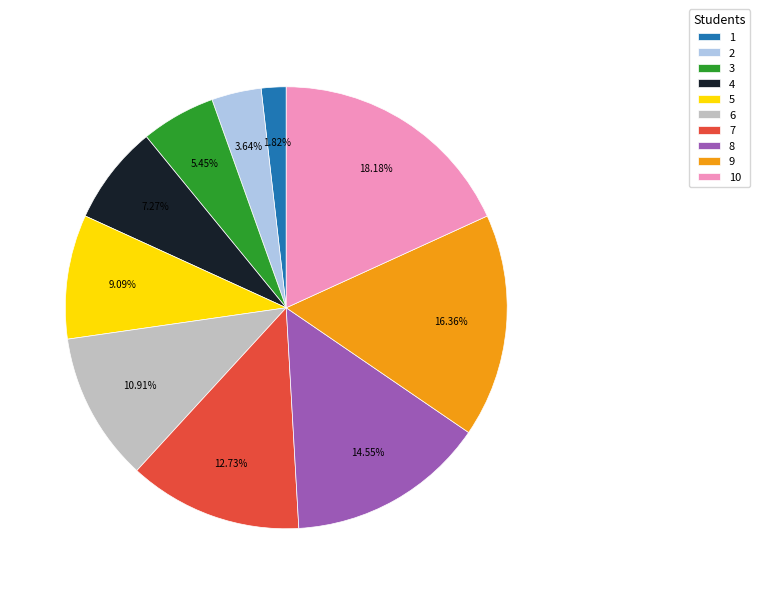

Do 7 and 1 together represent more than half of the pie?

No